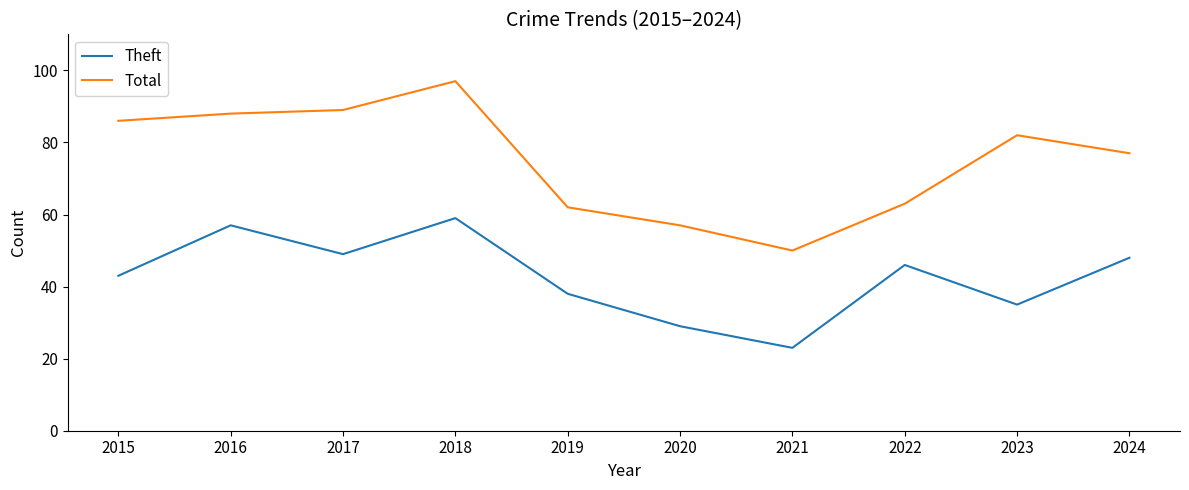

What is the difference between the maximum and minimum values in the Total series?

47